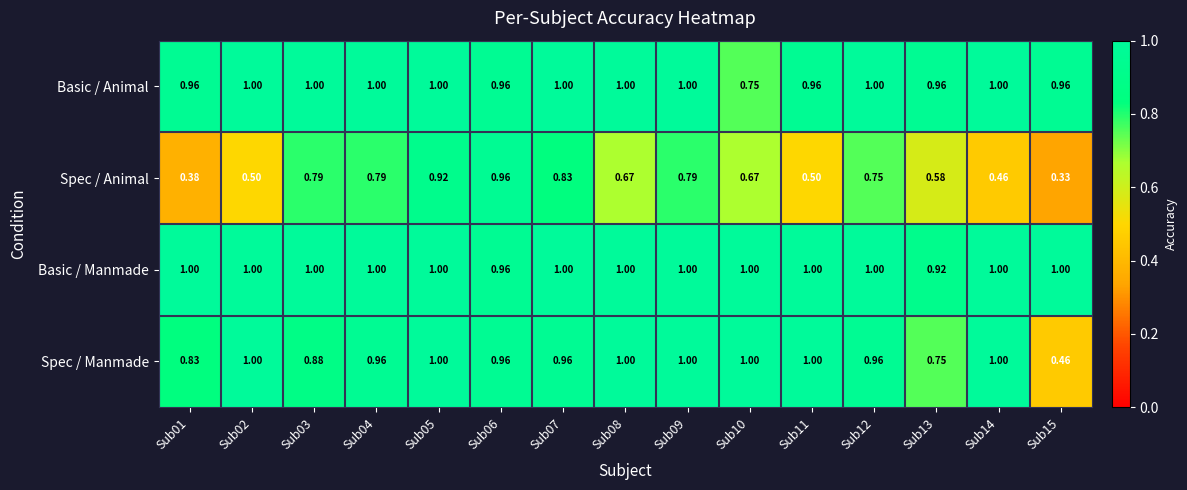

Which series has the largest total across all categories?

Basic / Manmade